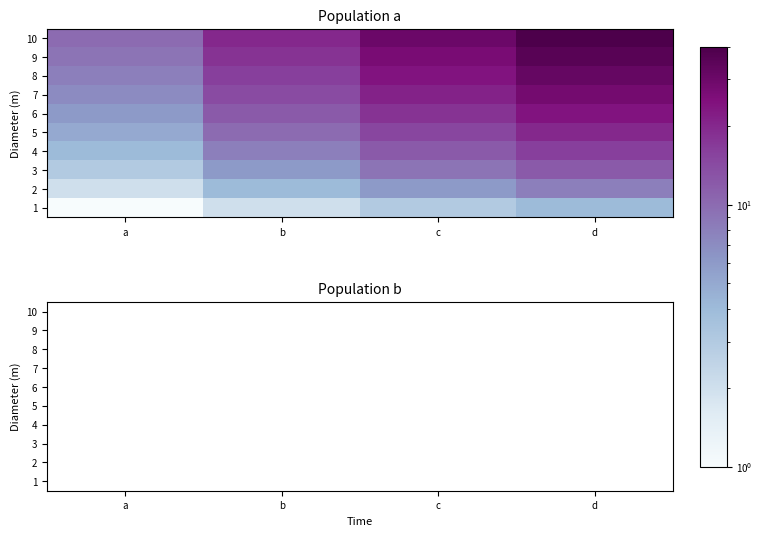

What is the maximum value for 8?

32